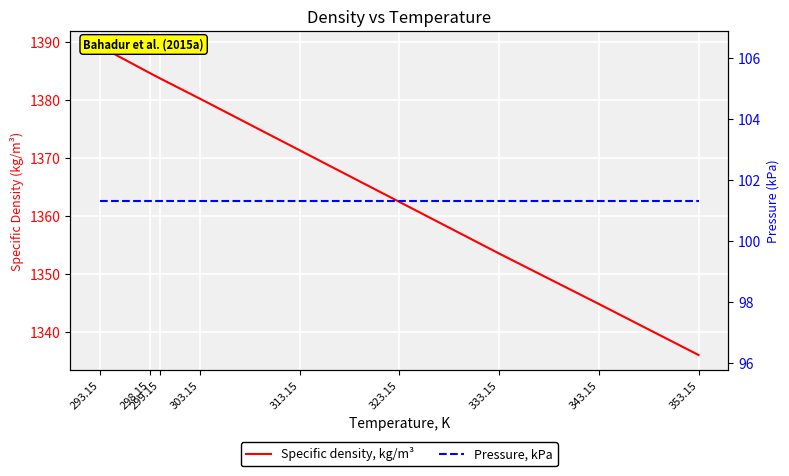

What is the total value across all series at 313.15?

1472.6